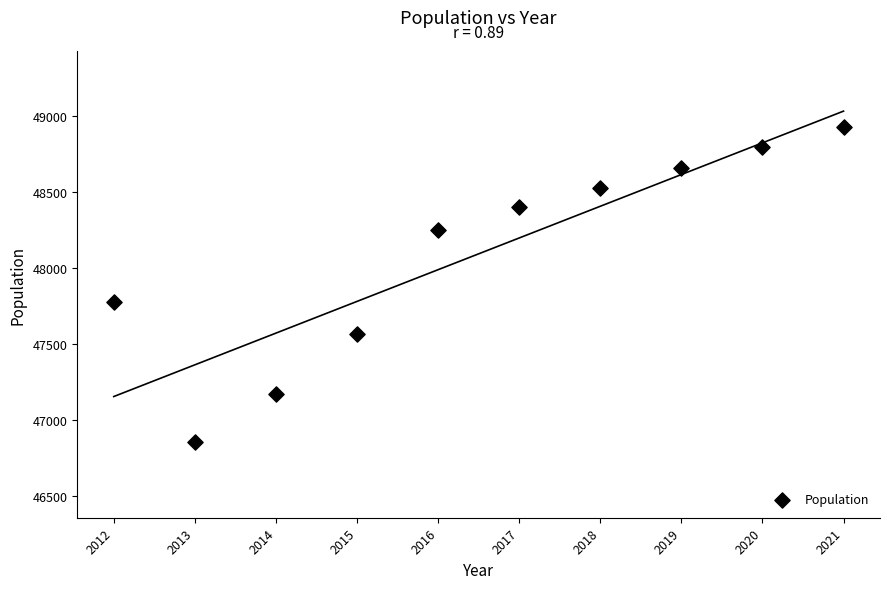

What is the range of Y values (max minus min)?

2072